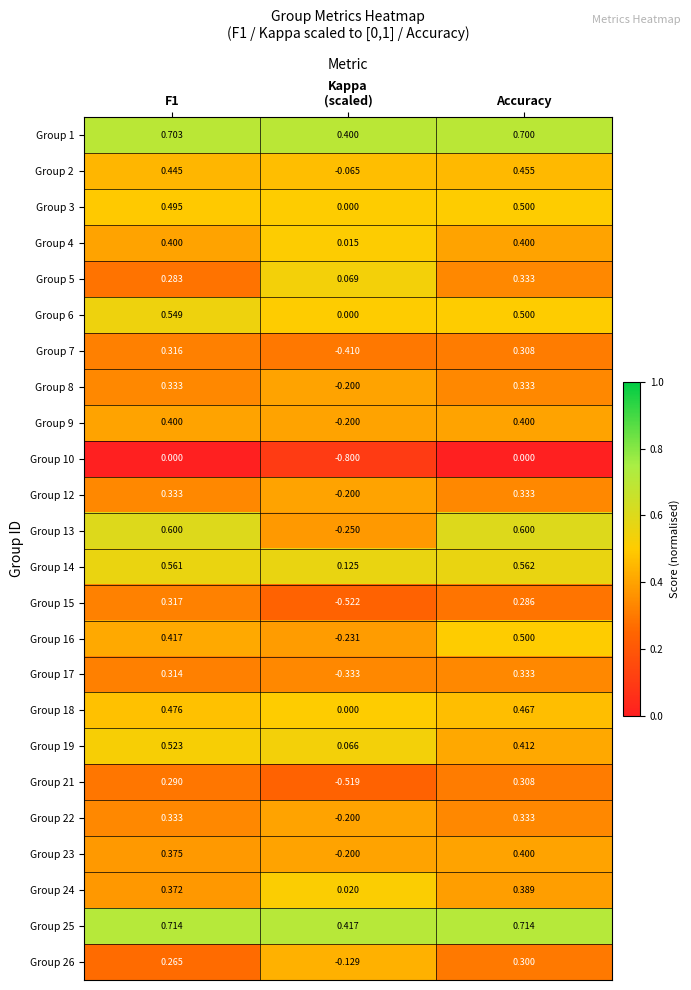

Is the value of Group 16 at F1 greater than the value of Group 8 at F1?

Yes